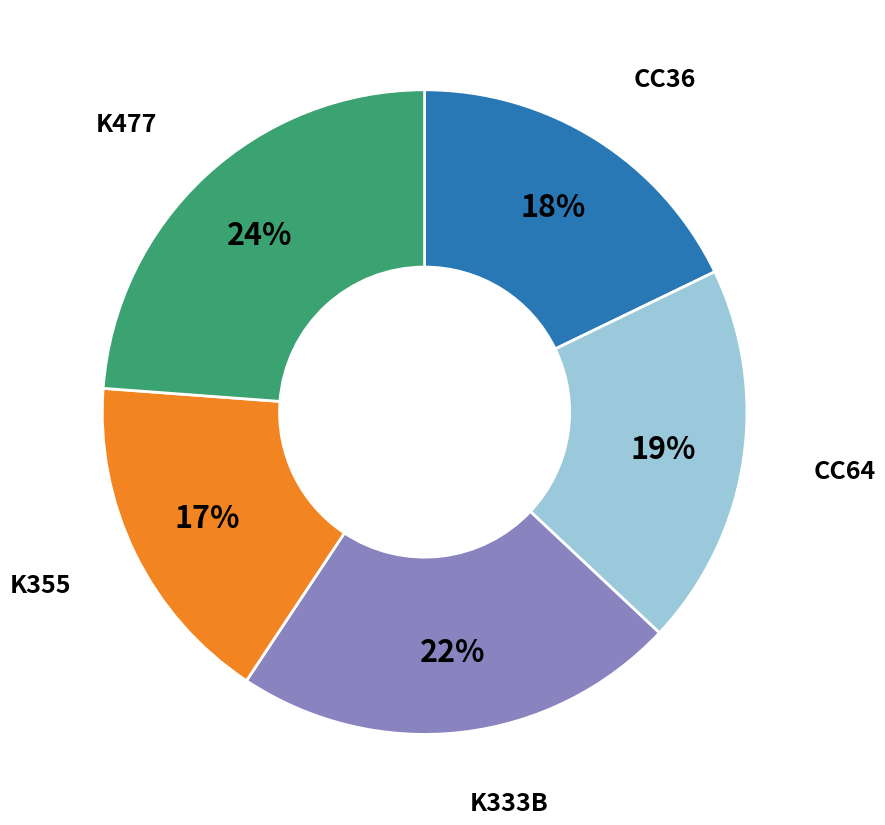

Is there any slice that represents more than half of the pie?

No